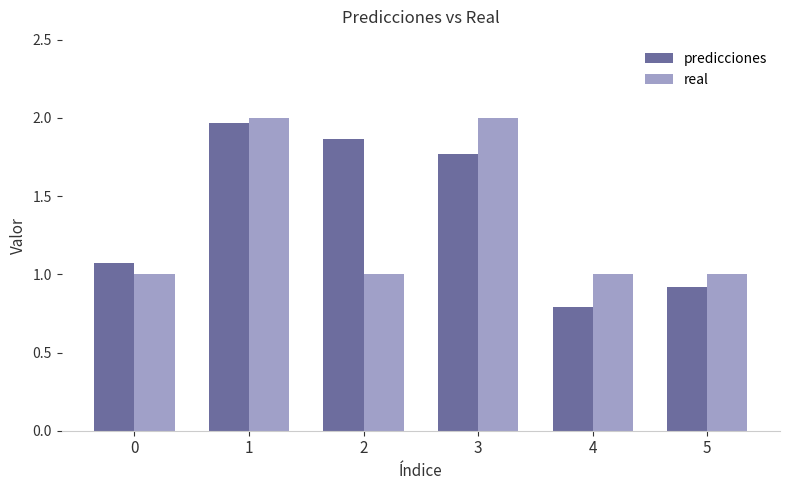

How many groups of bars are there?

6